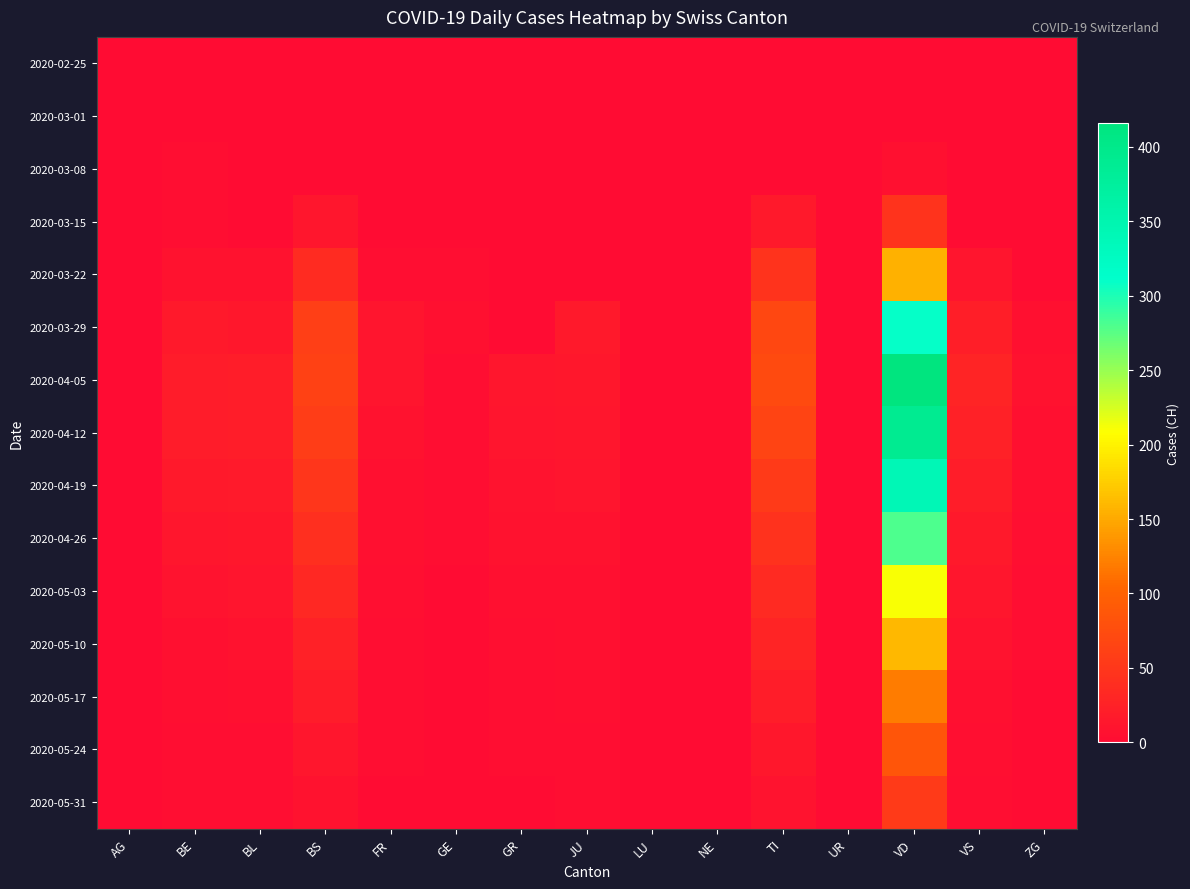

What is the difference between the highest and lowest values at ZG?

7